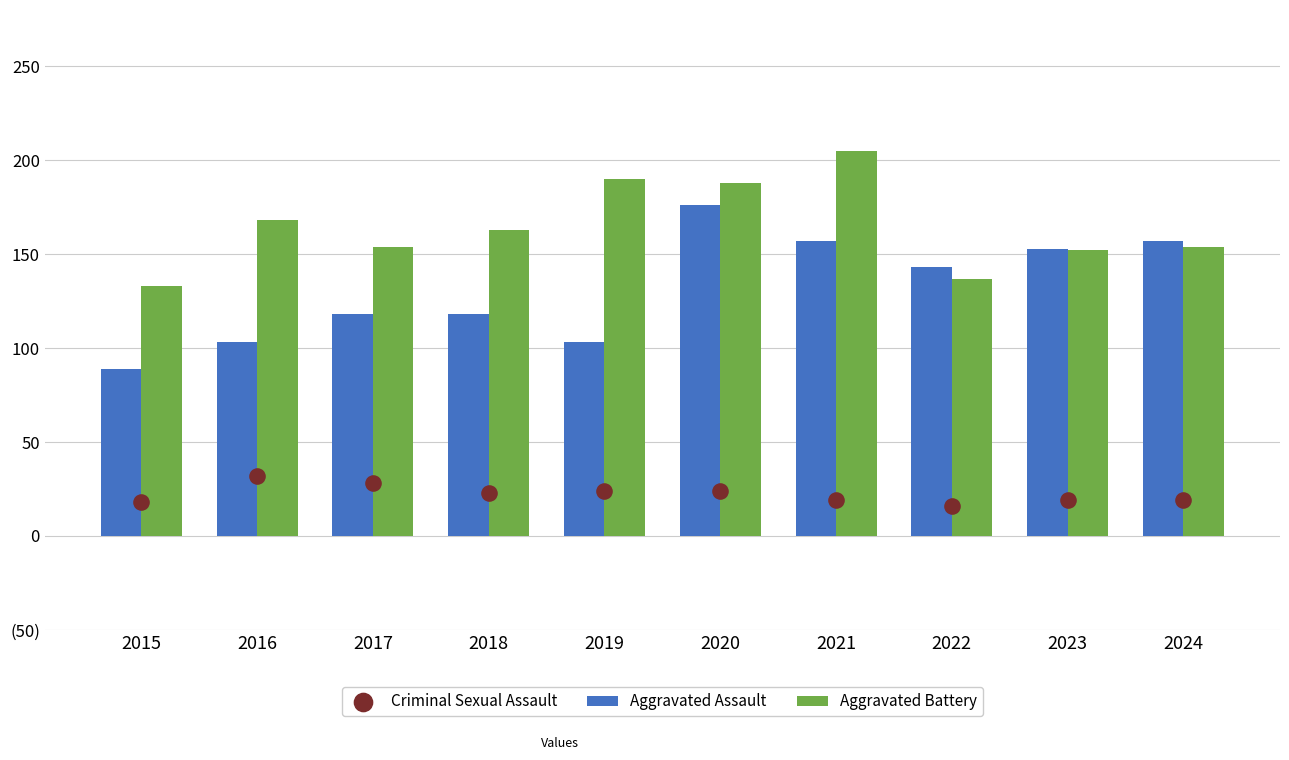

Which series has the largest total across all categories?

Aggravated Battery